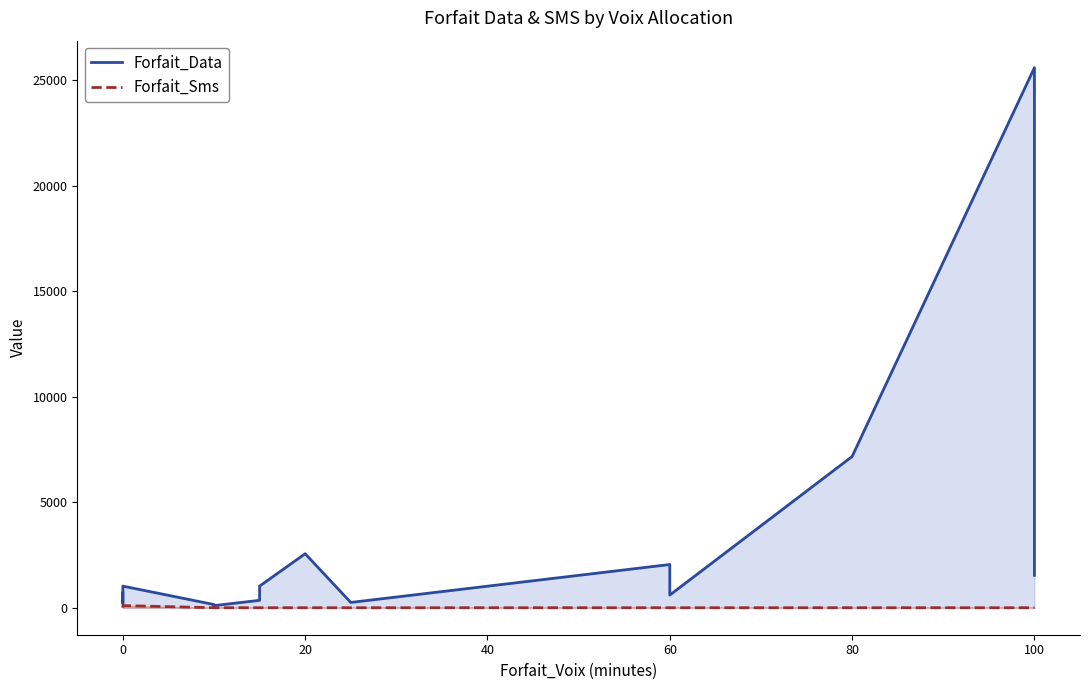

Which series has the largest total across all categories?

Forfait_Data